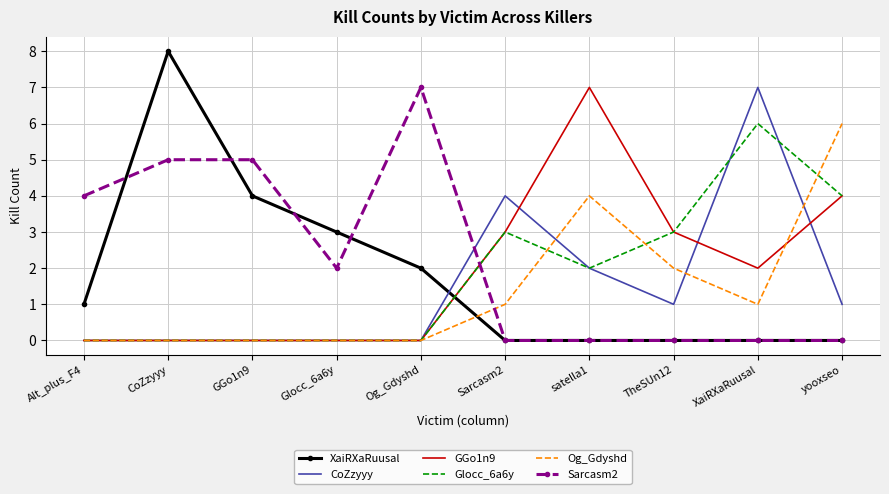

Reading left to right, what are all the values shown in this chart?

XaiRXaRuusal: Alt_plus_F4=1	CoZzyyy=8	GGo1n9=4	Glocc_6a6y=3	Og_Gdyshd=2	Sarcasm2=0	satella1=0	TheSUn12=0	XaiRXaRuusal=0	yooxseo=0
CoZzyyy: Alt_plus_F4=0	CoZzyyy=0	GGo1n9=0	Glocc_6a6y=0	Og_Gdyshd=0	Sarcasm2=4	satella1=2	TheSUn12=1	XaiRXaRuusal=7	yooxseo=1
GGo1n9: Alt_plus_F4=0	CoZzyyy=0	GGo1n9=0	Glocc_6a6y=0	Og_Gdyshd=0	Sarcasm2=3	satella1=7	TheSUn12=3	XaiRXaRuusal=2	yooxseo=4
Glocc_6a6y: Alt_plus_F4=0	CoZzyyy=0	GGo1n9=0	Glocc_6a6y=0	Og_Gdyshd=0	Sarcasm2=3	satella1=2	TheSUn12=3	XaiRXaRuusal=6	yooxseo=4
Og_Gdyshd: Alt_plus_F4=0	CoZzyyy=0	GGo1n9=0	Glocc_6a6y=0	Og_Gdyshd=0	Sarcasm2=1	satella1=4	TheSUn12=2	XaiRXaRuusal=1	yooxseo=6
Sarcasm2: Alt_plus_F4=4	CoZzyyy=5	GGo1n9=5	Glocc_6a6y=2	Og_Gdyshd=7	Sarcasm2=0	satella1=0	TheSUn12=0	XaiRXaRuusal=0	yooxseo=0